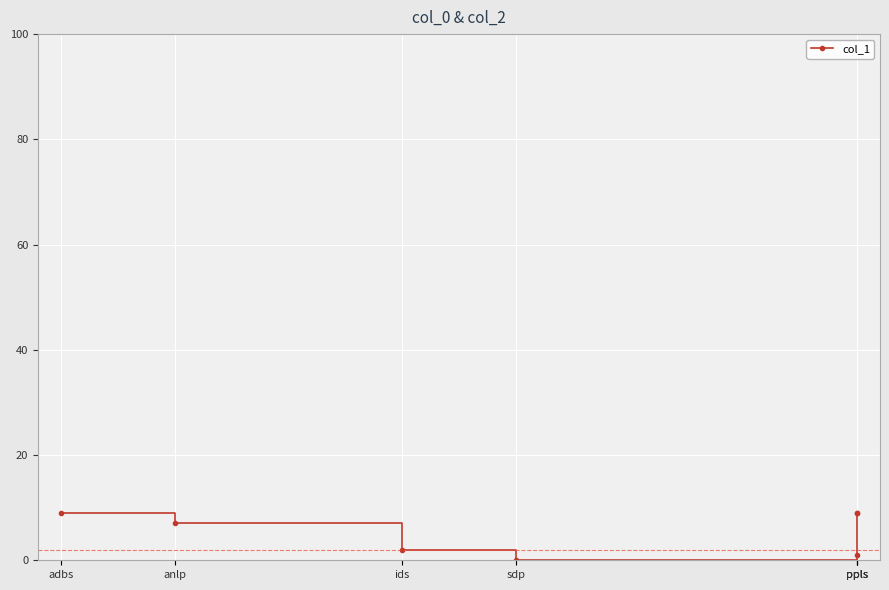

Reading left to right, list all the values displayed in this chart.

9	7	2	0	1	9	9